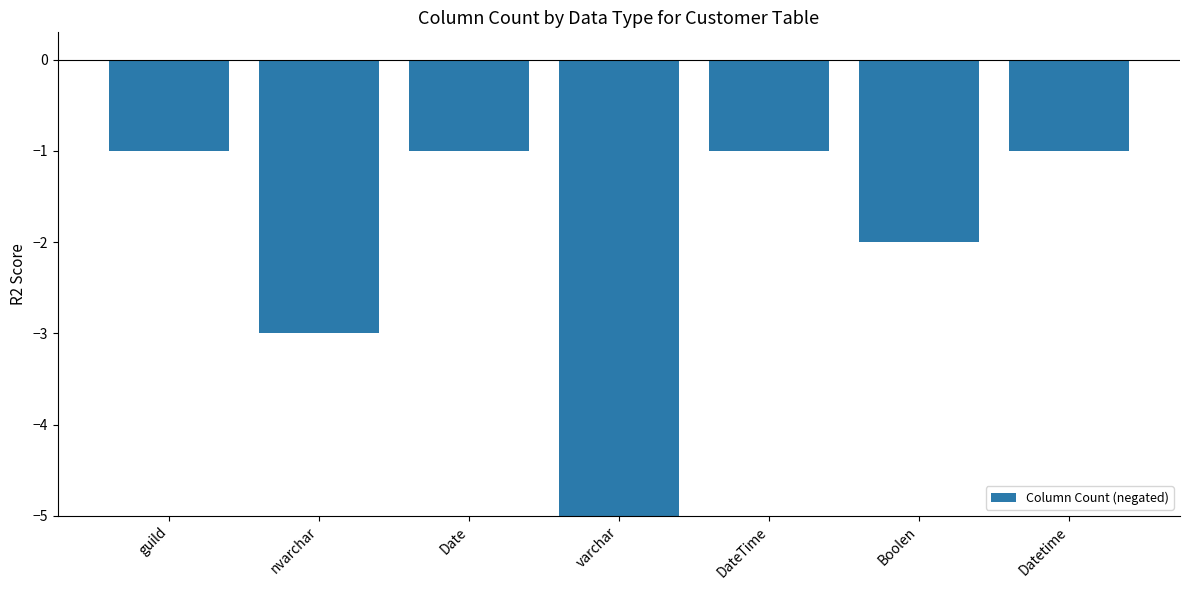

What is the average value?

-2